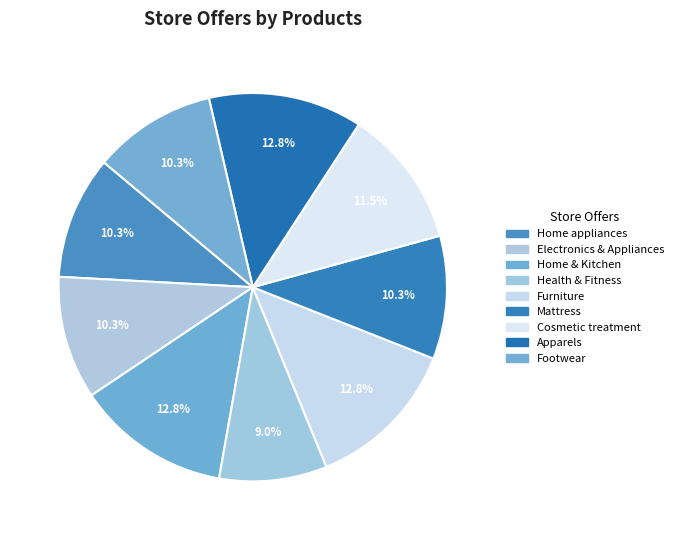

How many slices are in this pie chart?

9